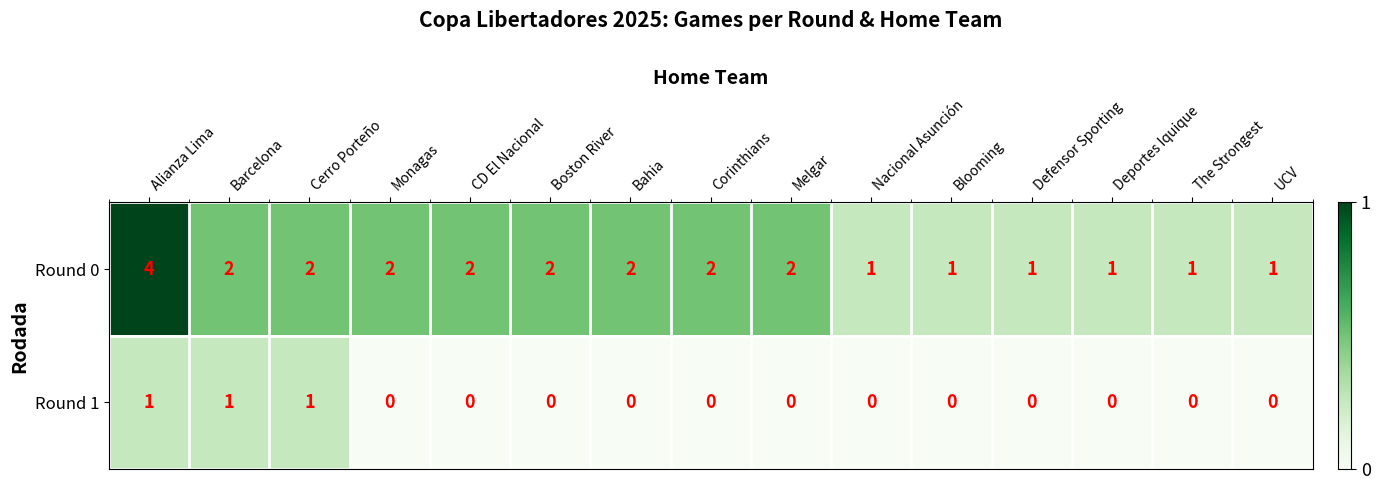

Between CD El Nacional and Nacional Asunción, which series saw the biggest shift?

Round 0